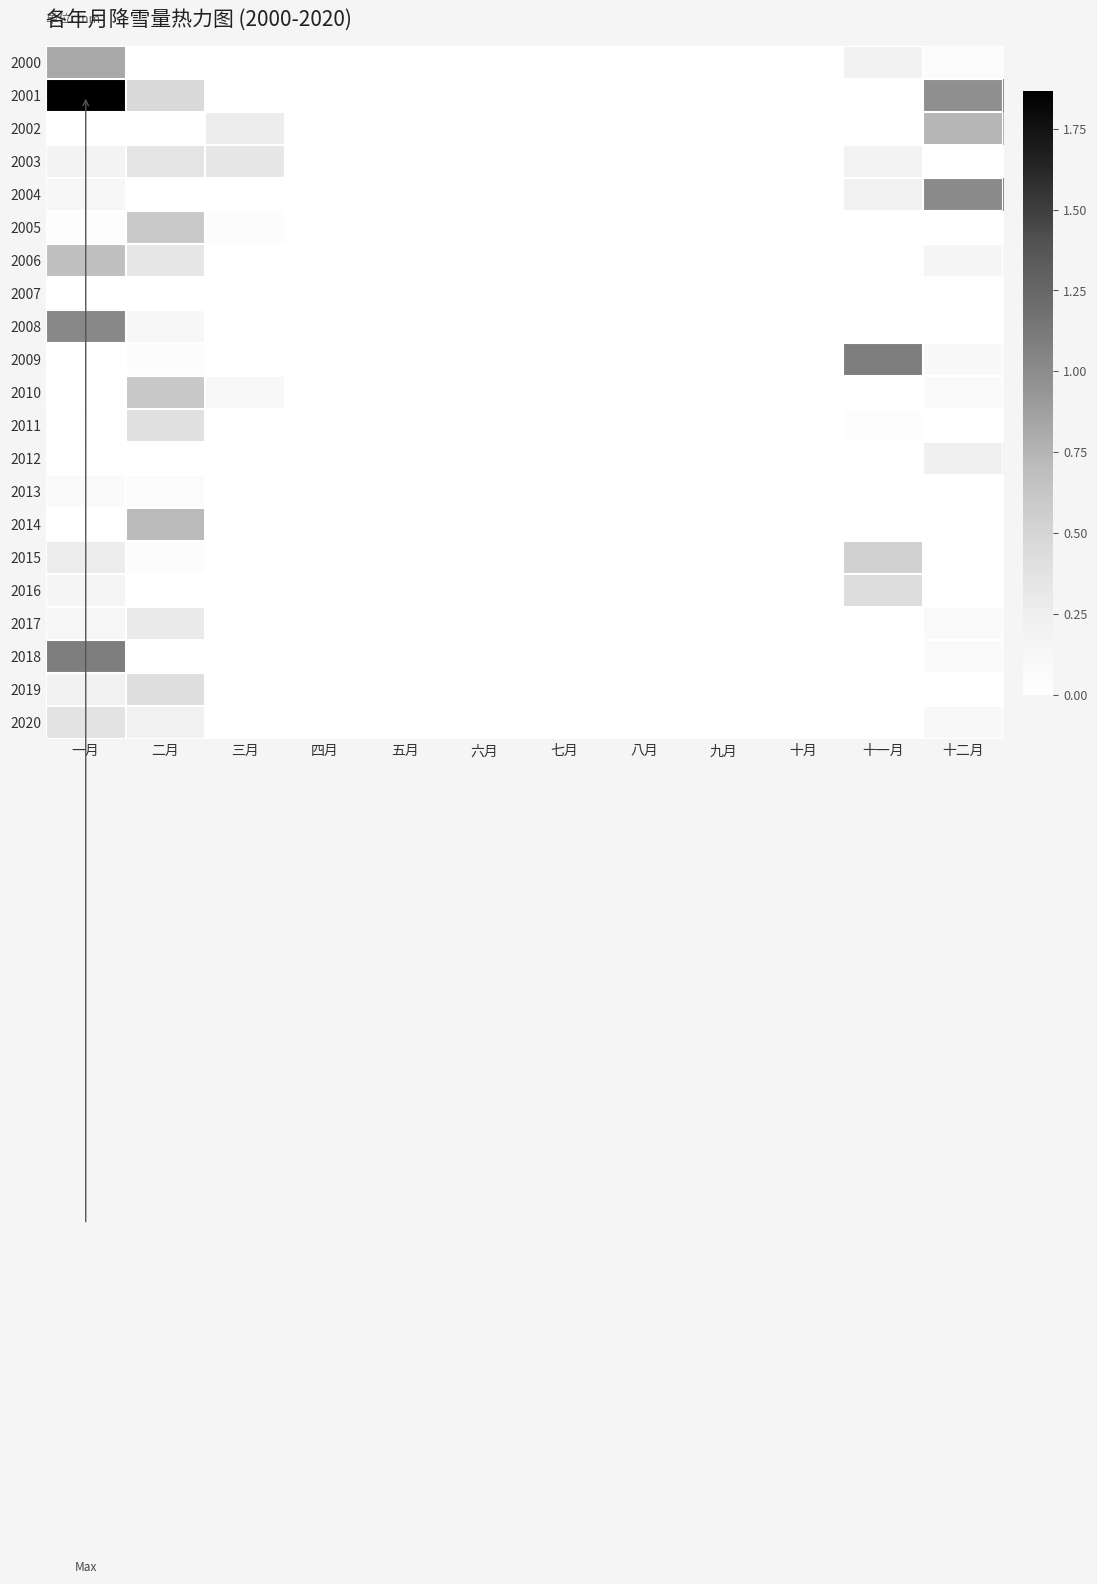

Rank the series at 四月 from lowest to highest value.

2000, 2001, 2002, 2003, 2004, 2005, 2006, 2007, 2008, 2009, 2012, 2013, 2014, 2015, 2016, 2017, 2018, 2019, 2020, 2010, 2011